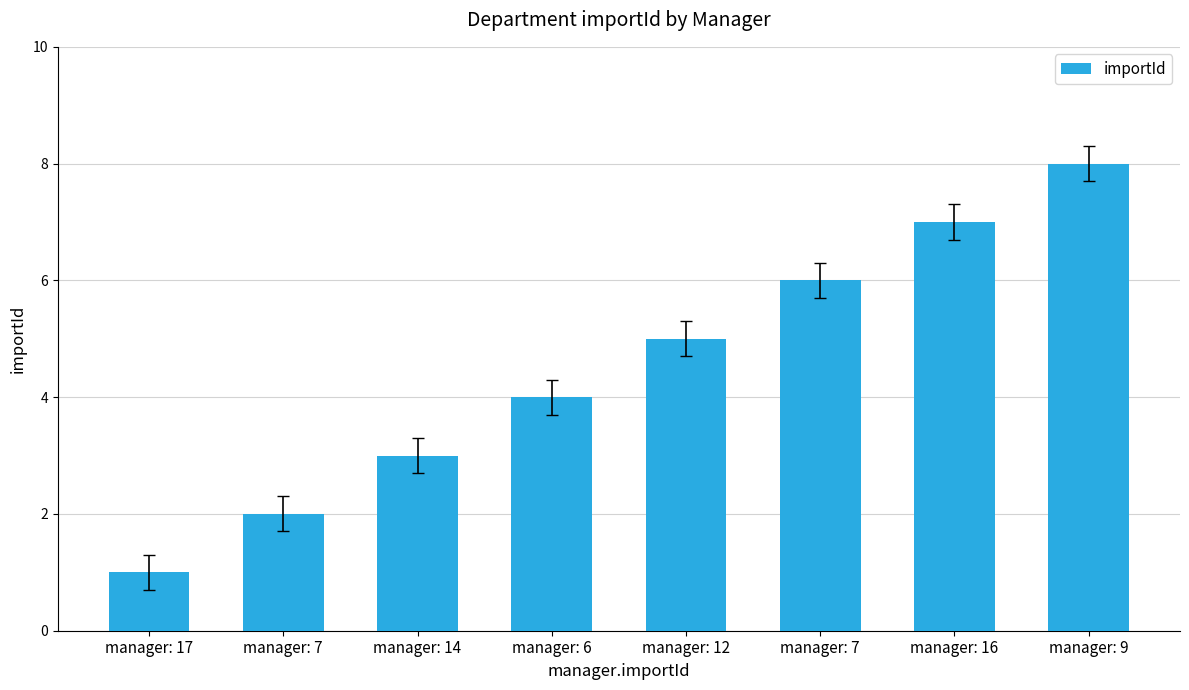

Count the number of data series in this chart.

1